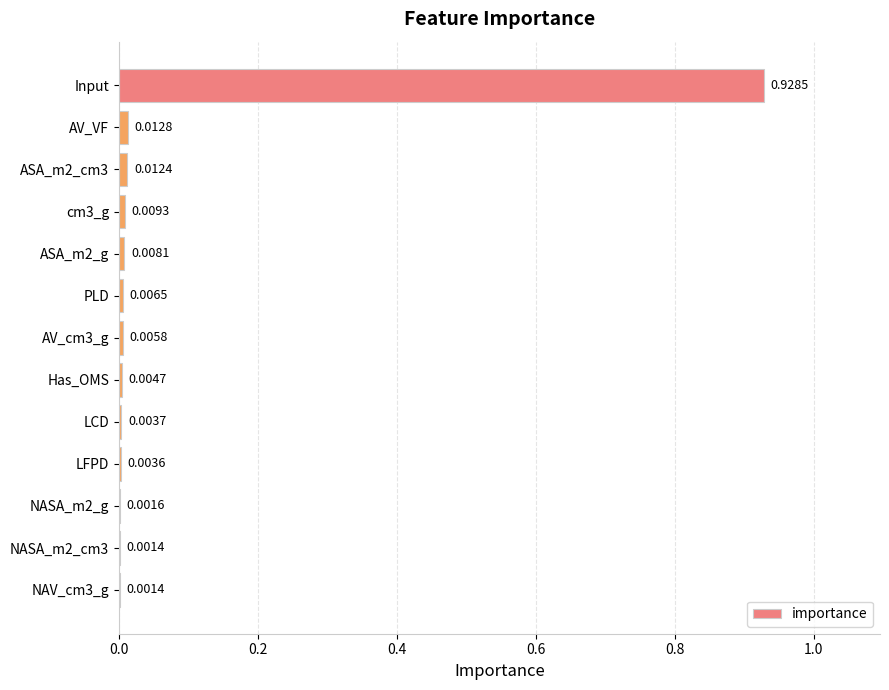

Which has a higher value, LCD or LFPD?

LCD